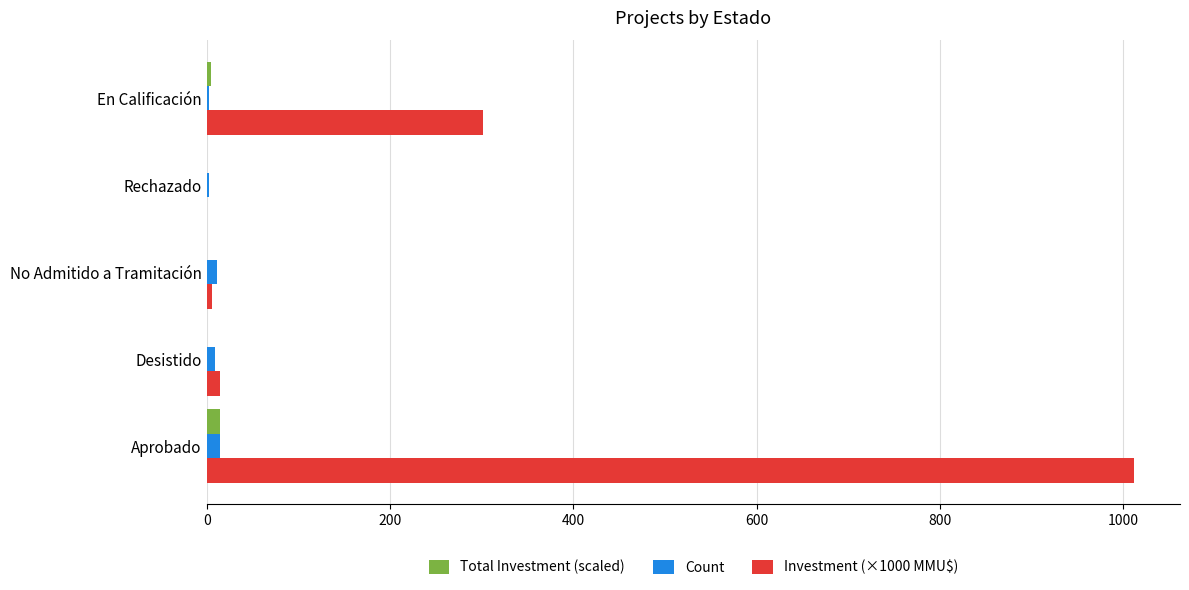

At which label does Investment (×1000 MMU$) reach its peak?

Aprobado